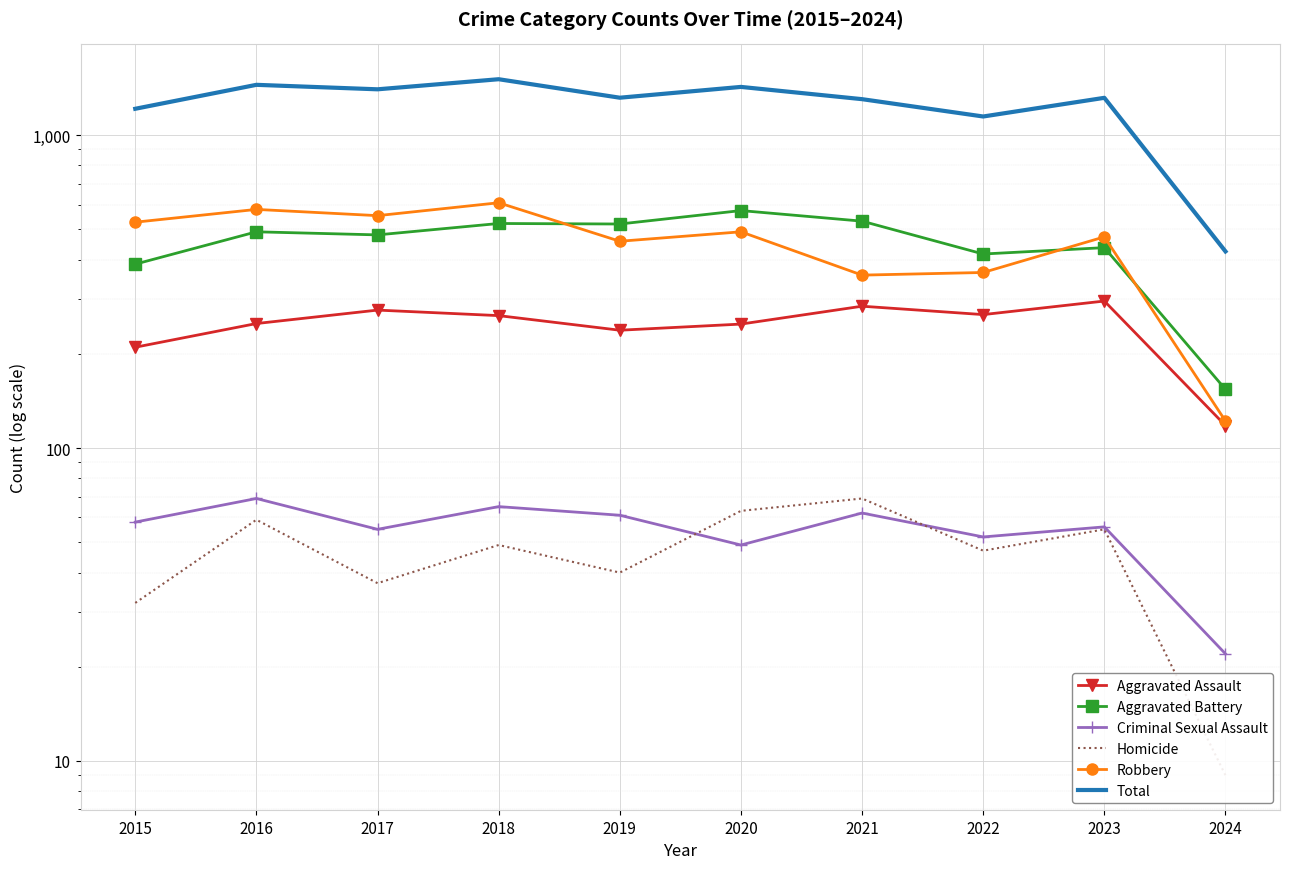

At which category is the sum across all series the highest?

2018